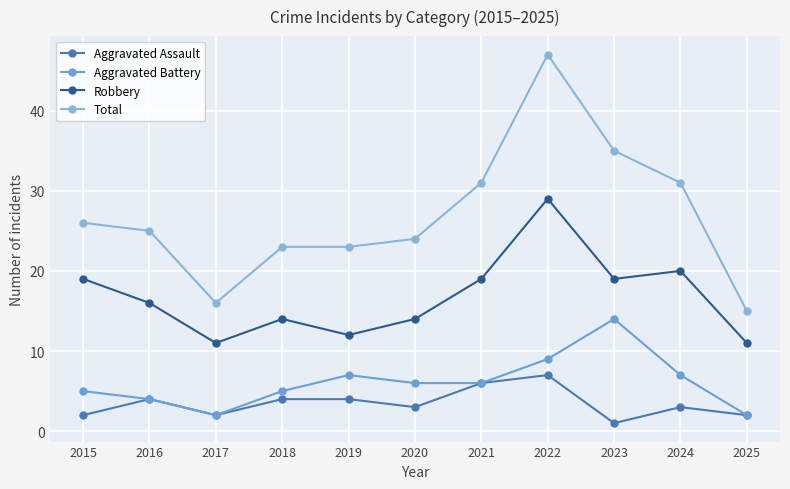

How many data points in Total are less than 25?

5